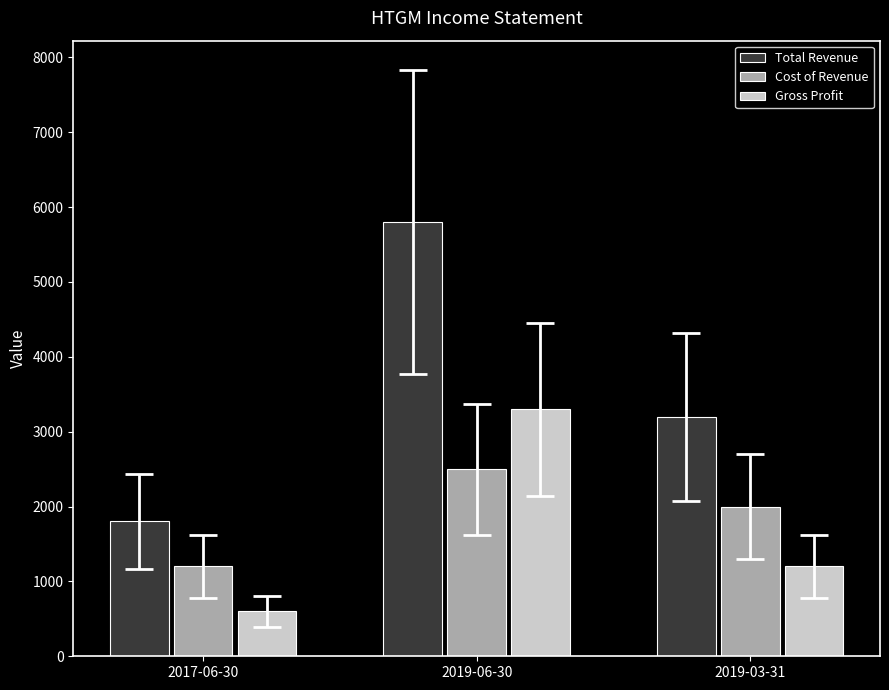

How many distinct data groups are displayed?

3